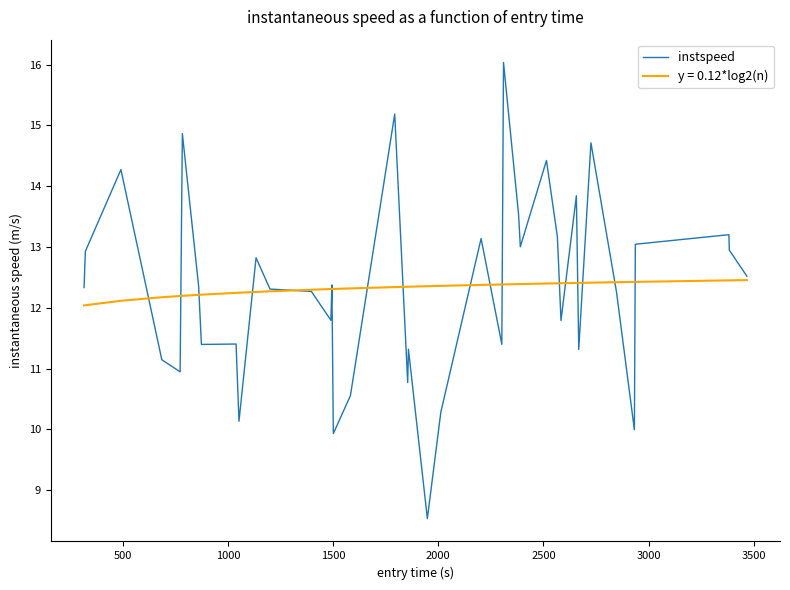

Count the number of categories in the chart.

40